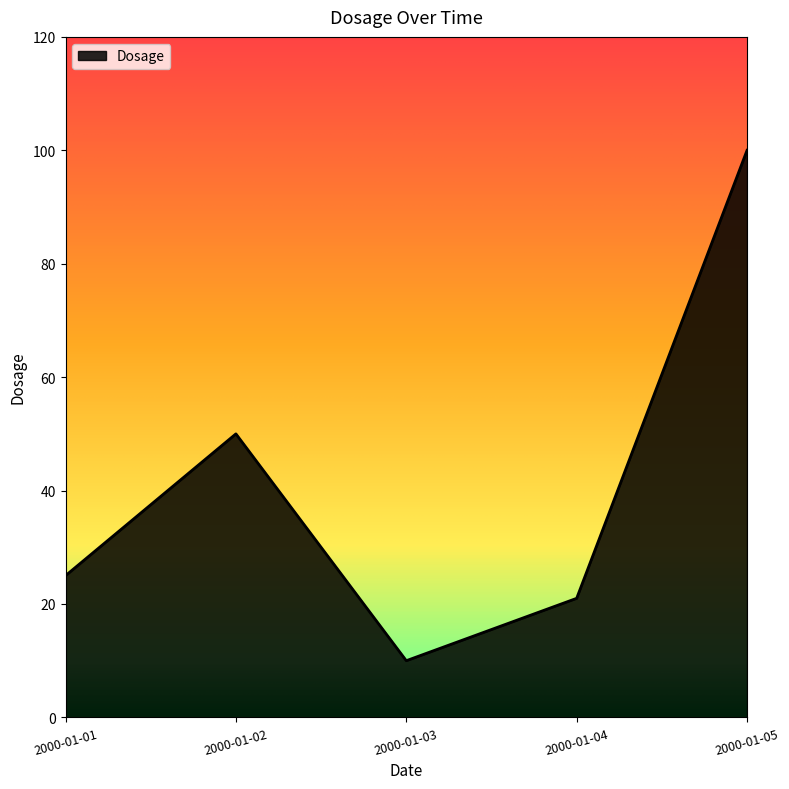

Which label corresponds to the largest value in the chart?

2000-01-05